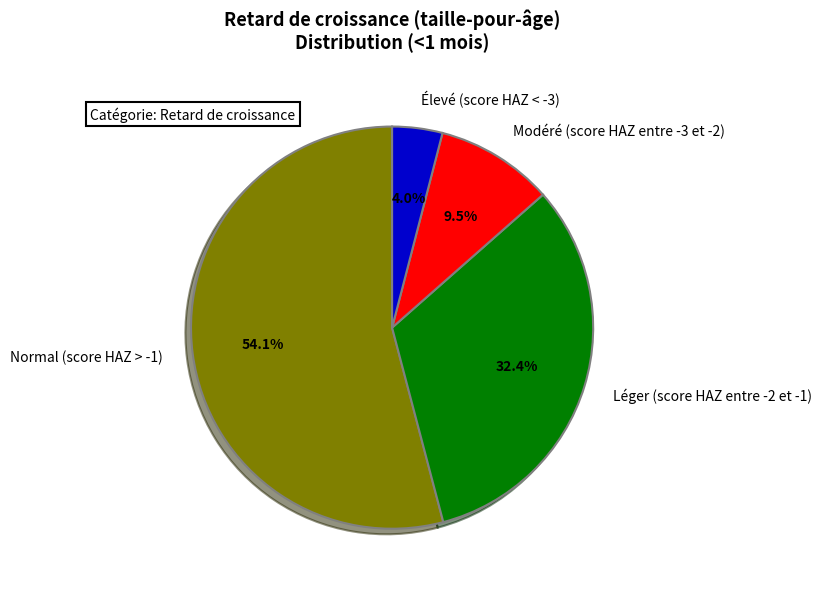

Which slice is the largest?

Normal (score HAZ > -1)